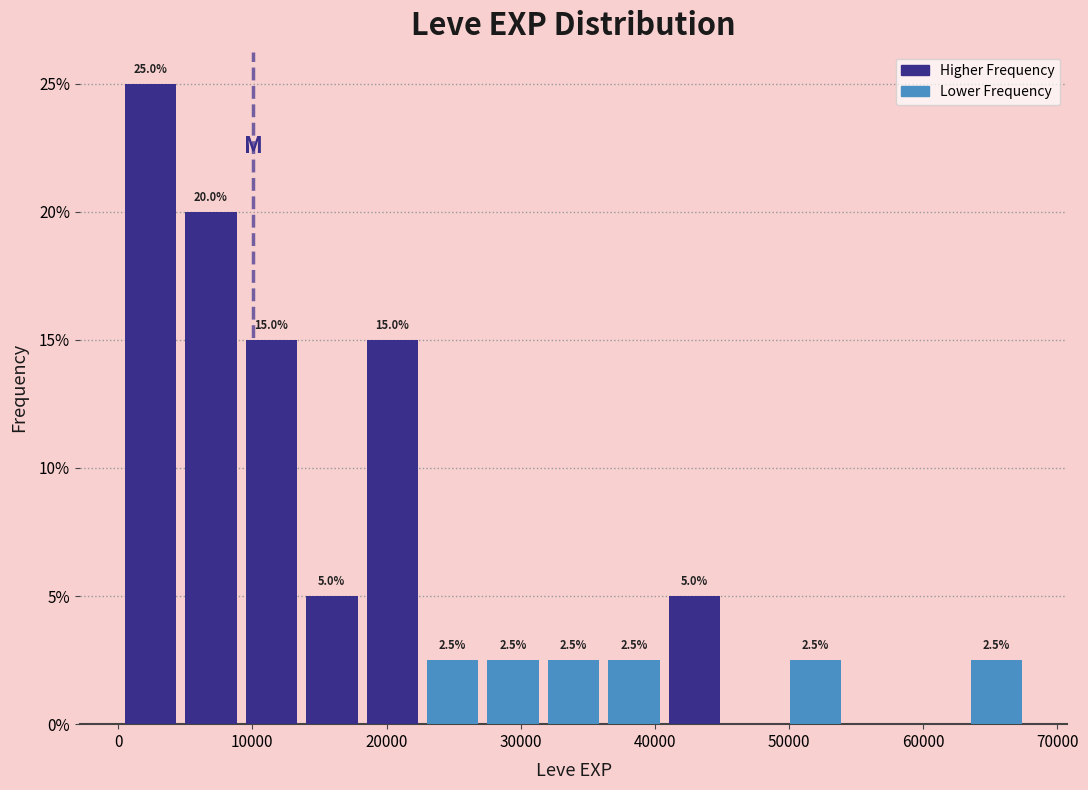

Over which range of the x-axis is the bar tallest?

0 to 5000